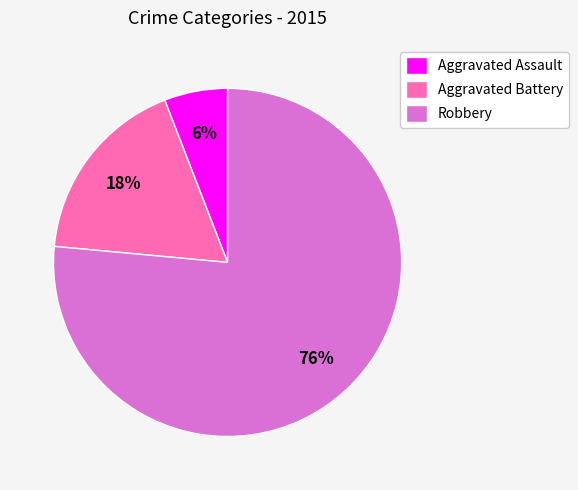

Is the sum of Aggravated Battery and Robbery greater than half?

Yes